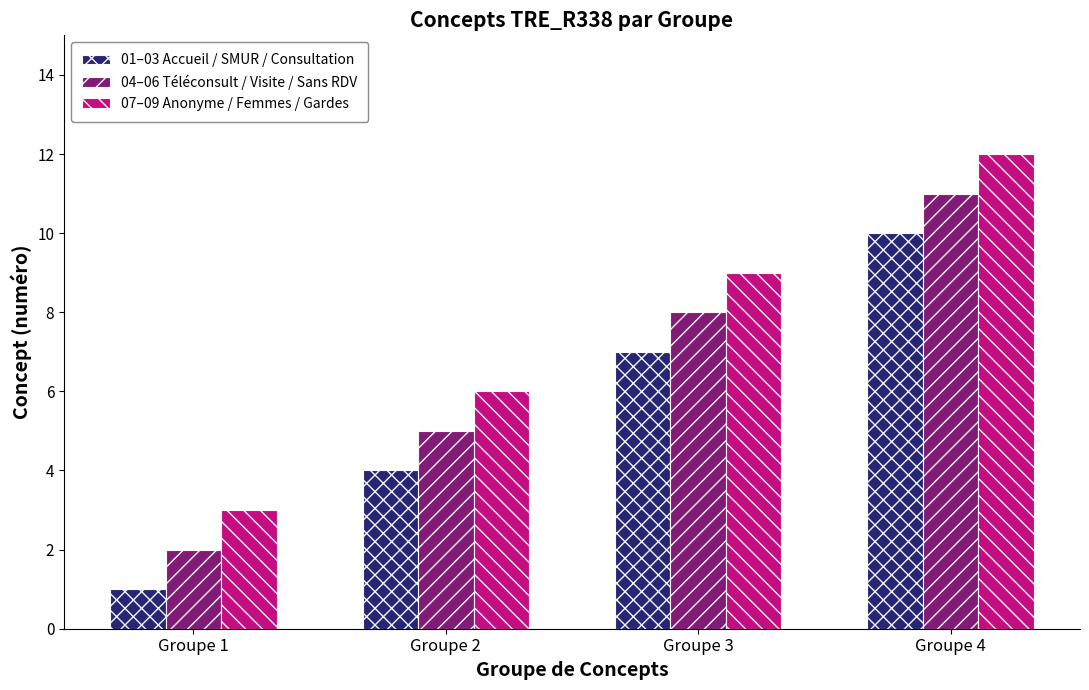

At which category is the sum across all series the highest?

Groupe 4